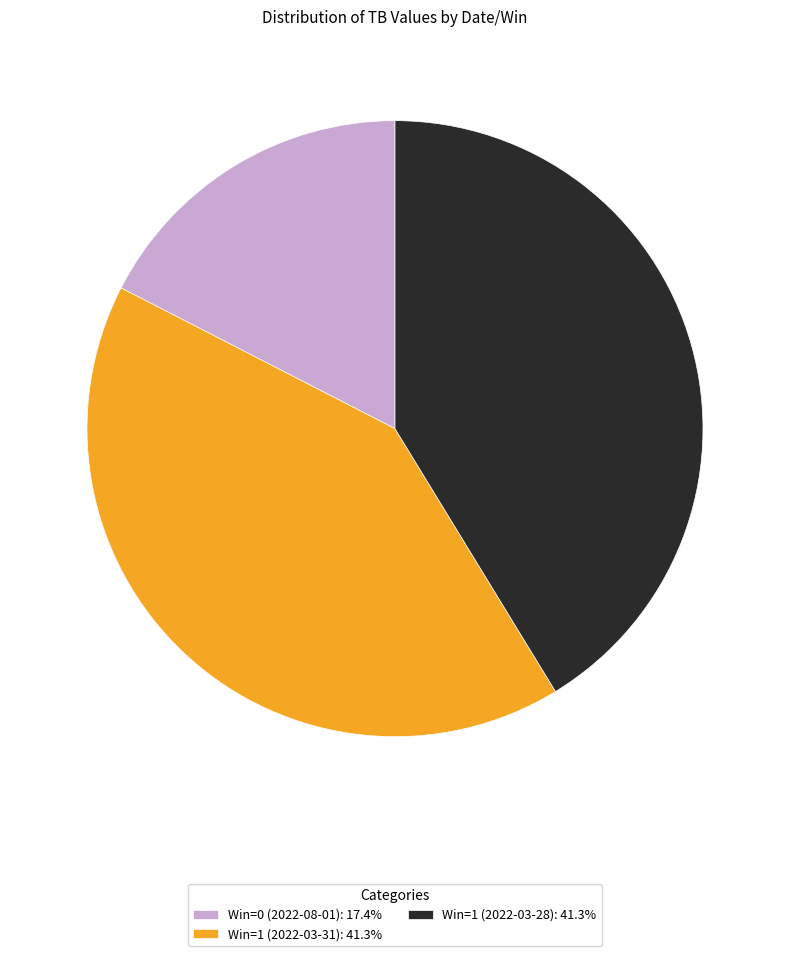

Does any single category account for the majority?

No